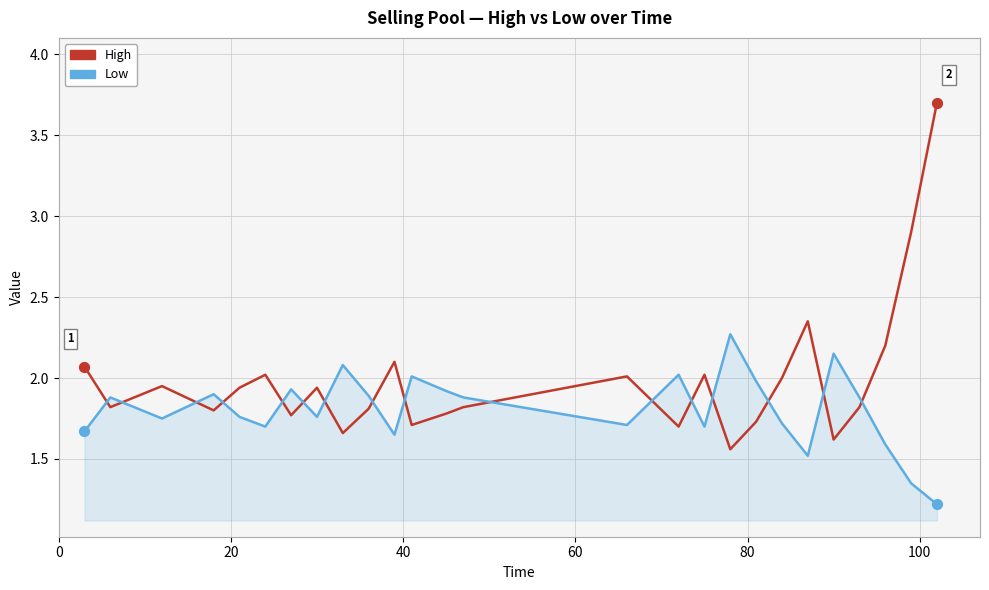

Which series has the widest spread of values?

High